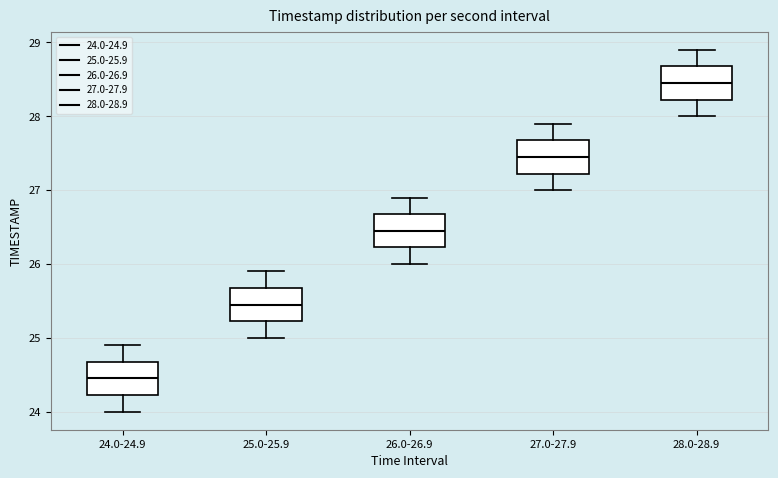

Which box has the highest median line?

28.0-28.9